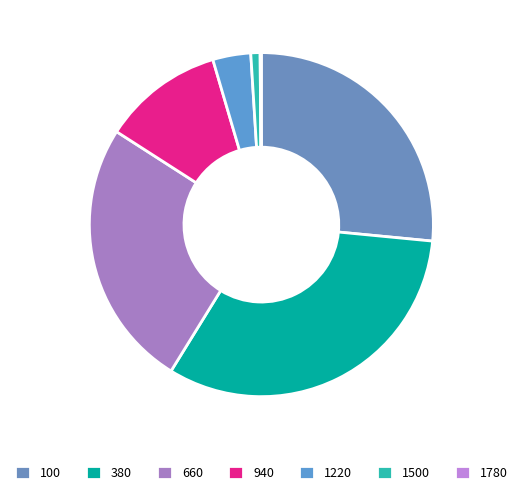

The 1500 slice represents 13% of the pie. True or false?

False